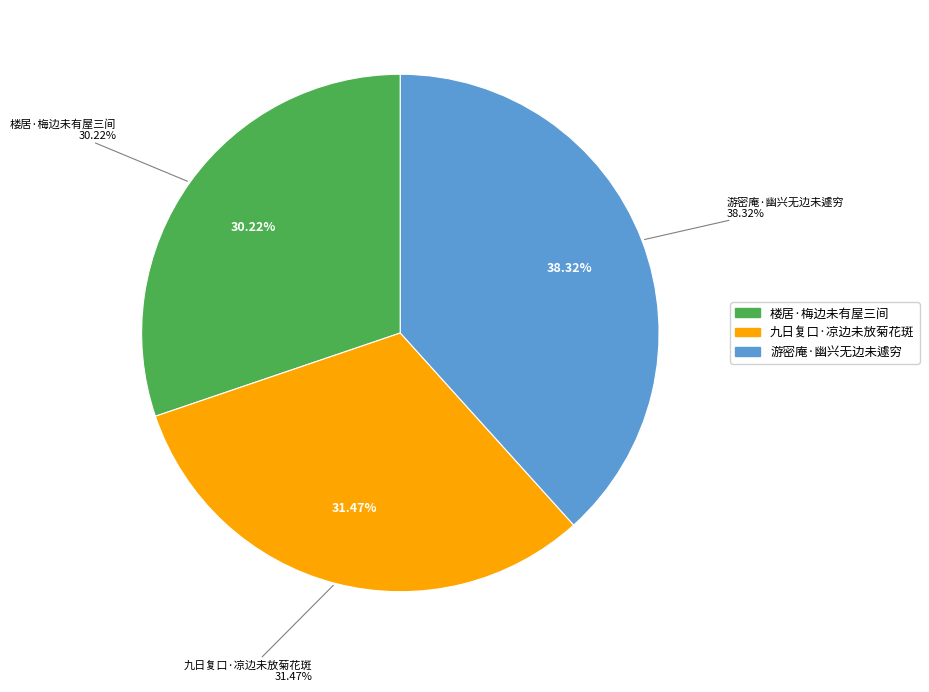

Is there any slice that represents more than half of the pie?

No